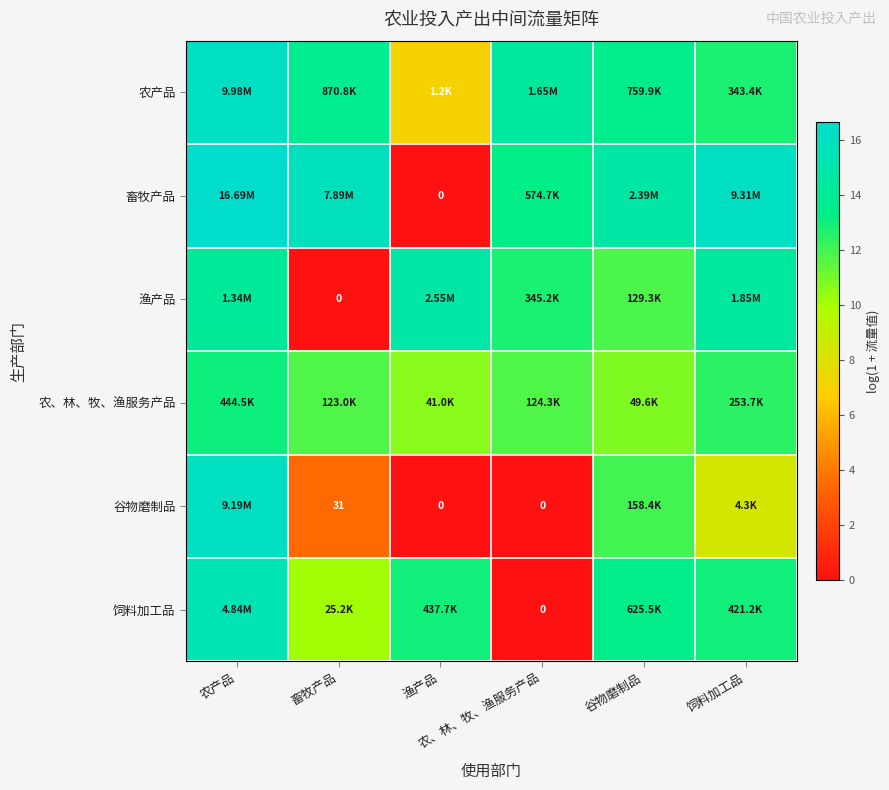

Which series has the largest range (max minus min)?

畜牧产品